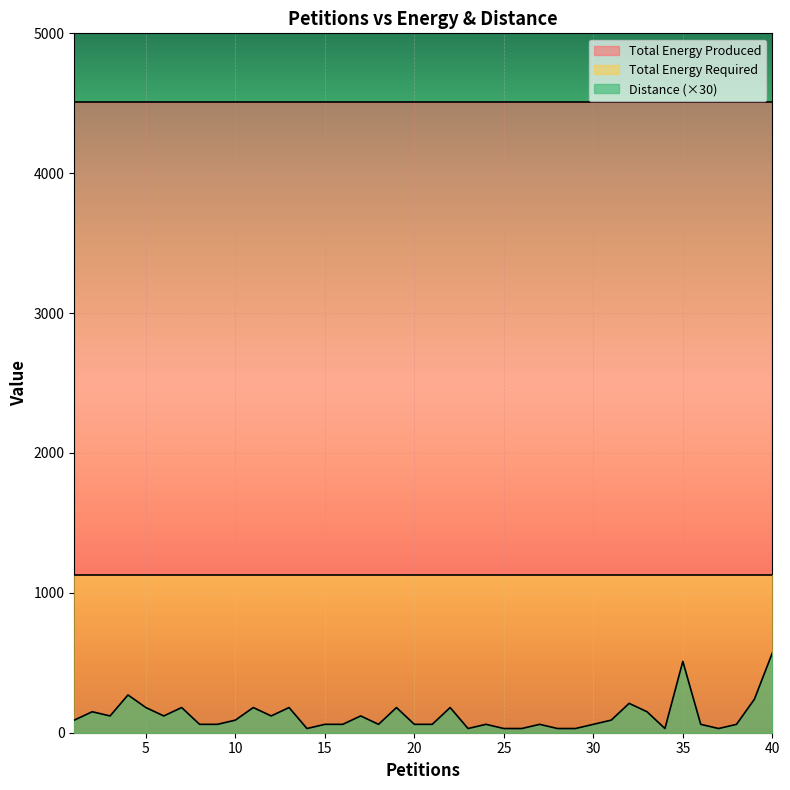

At which label does Total Energy Required reach its peak?

1